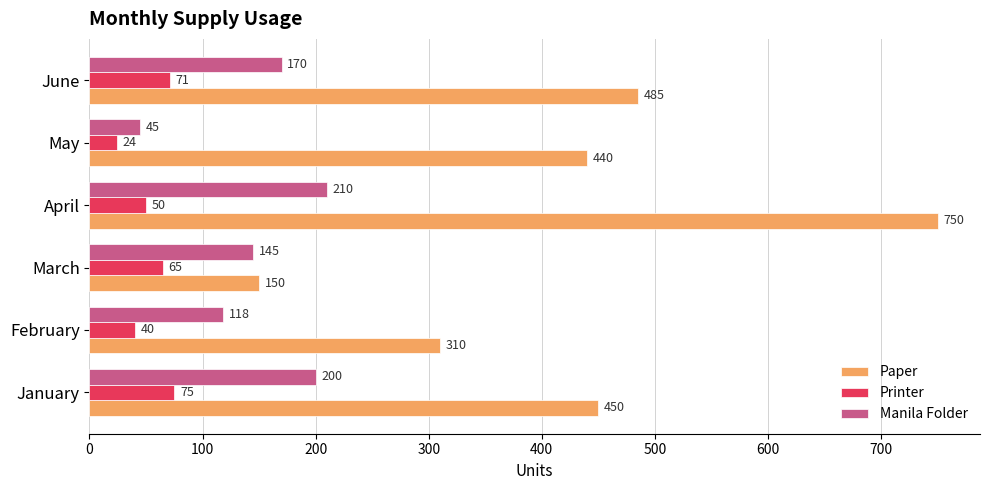

What is the sum of the Manila Folder values at January and April?

410